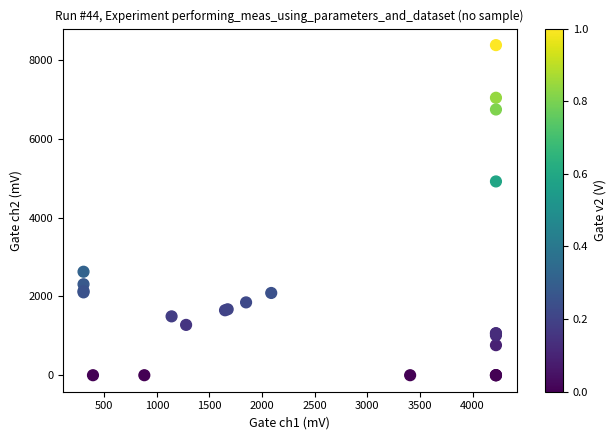

What Y value in the scatter plot is closest to 4188?

4917.4